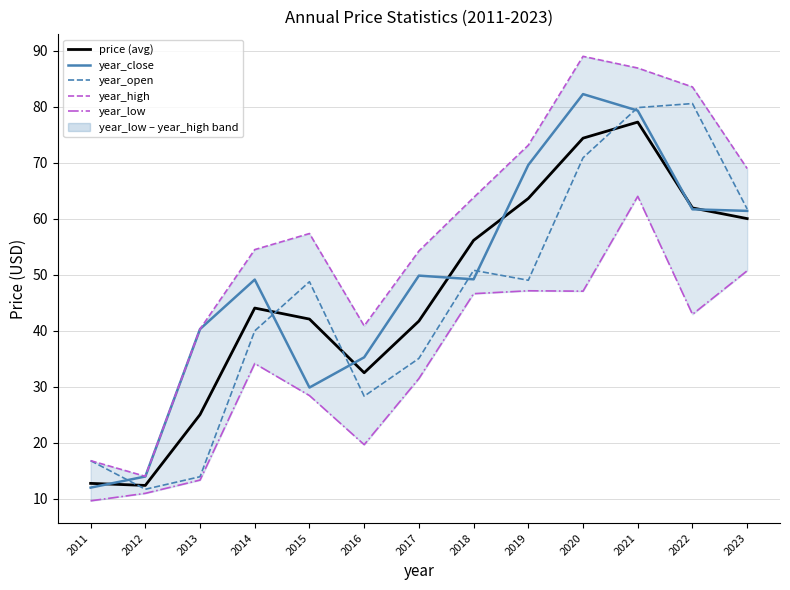

What is the difference between the second highest and minimum values in the year_open series?

68.2